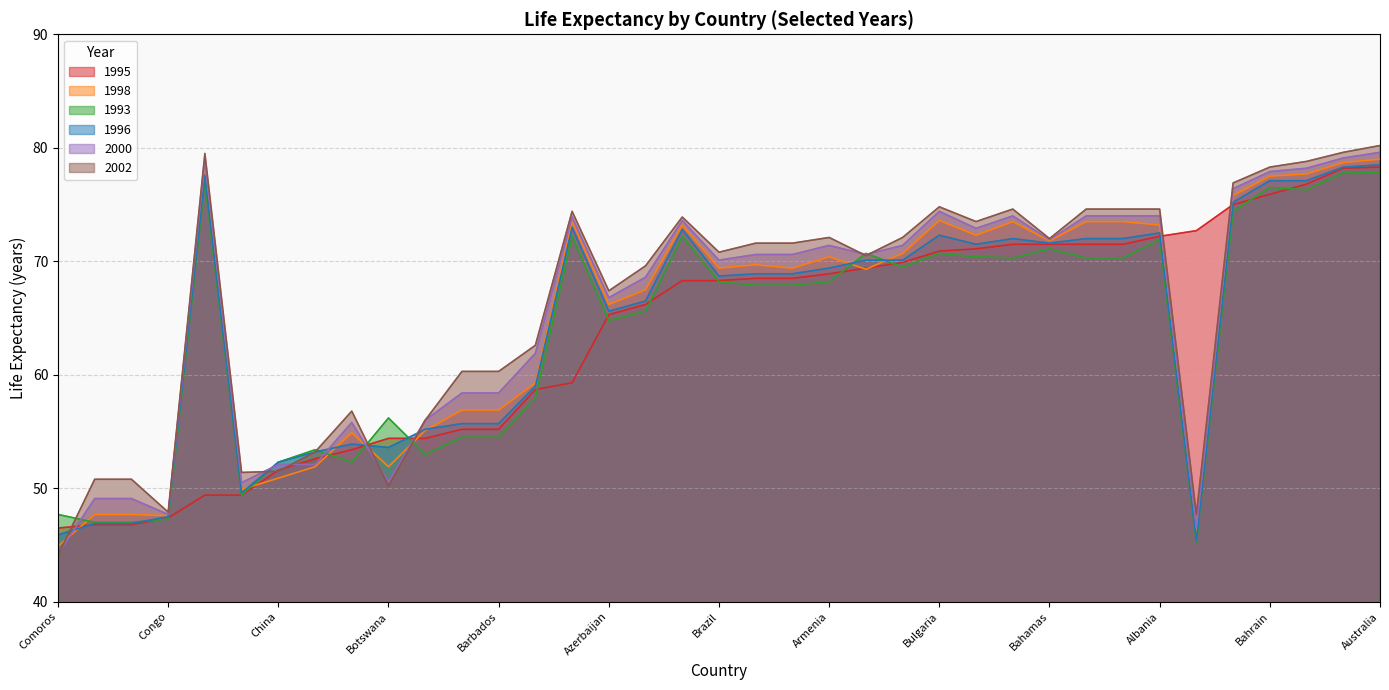

What are all the series names shown in the legend?

1995, 1998, 1993, 1996, 2000, 2002